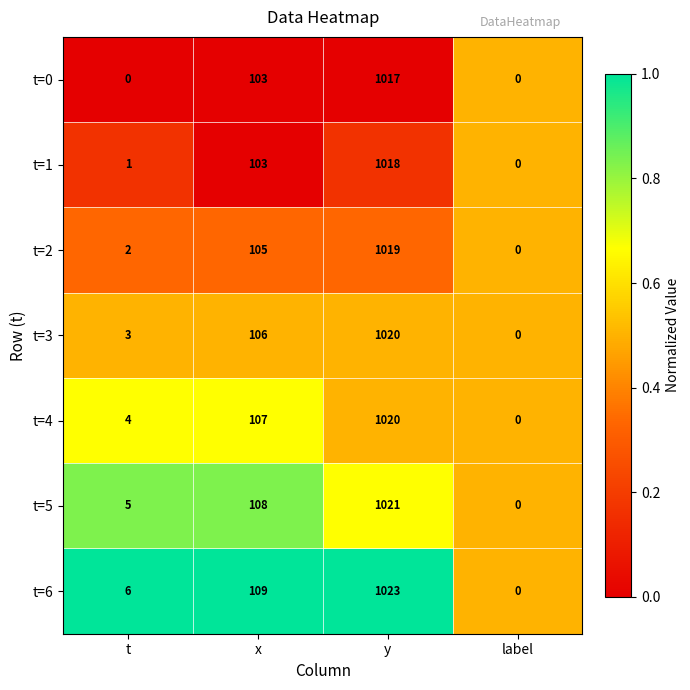

At which category is the sum across all series the highest?

y